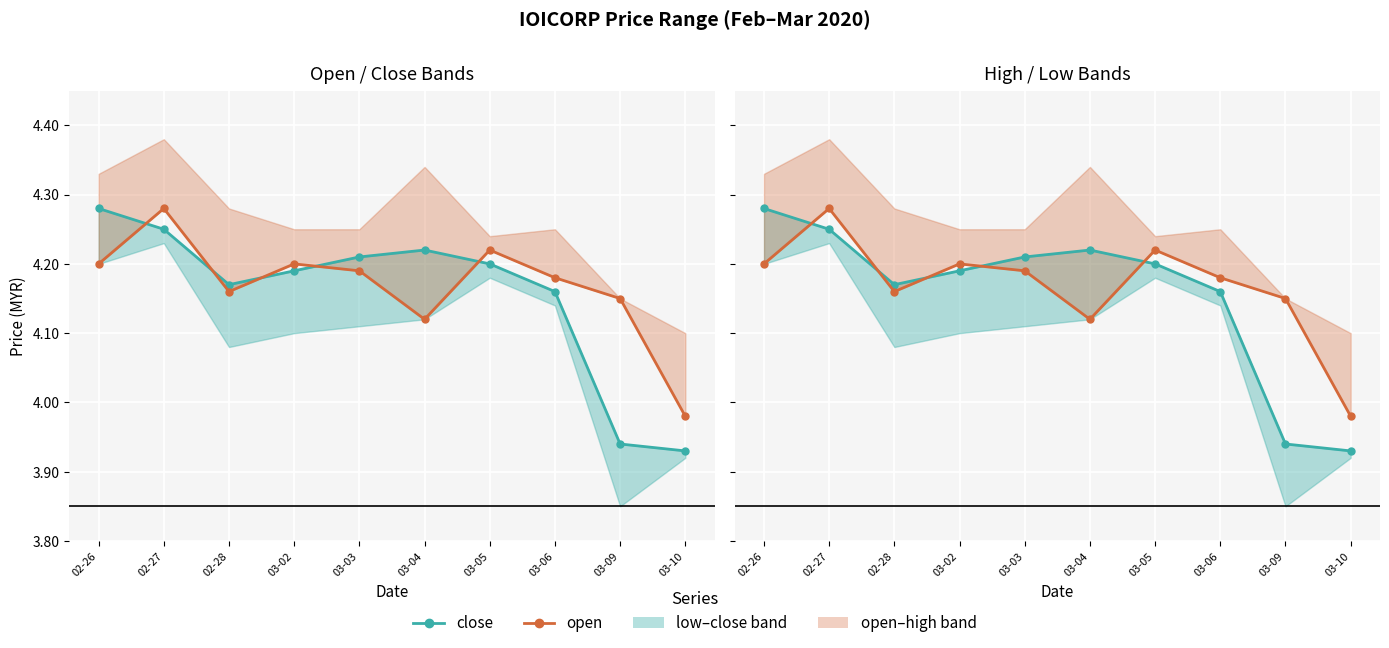

Between 02-27 and 03-06, which series saw the biggest shift?

open